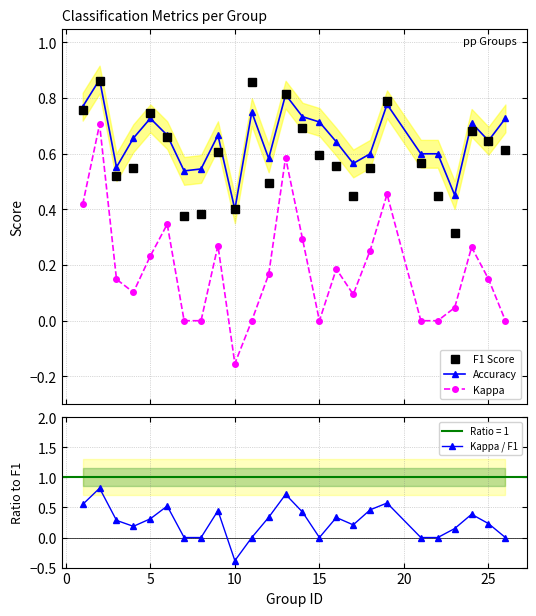

True or false: Kappa and F1 Score intersect in this chart.

False